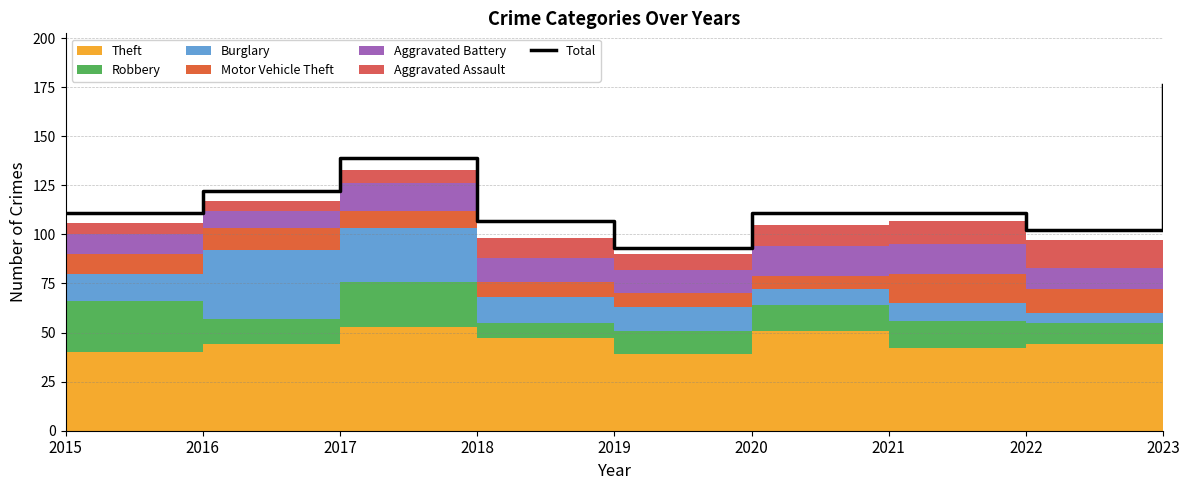

Reading left to right, list all the values displayed in this chart.

2015=111	2016=122	2017=139	2018=107	2019=93	2020=111	2021=111	2022=102	2023=176